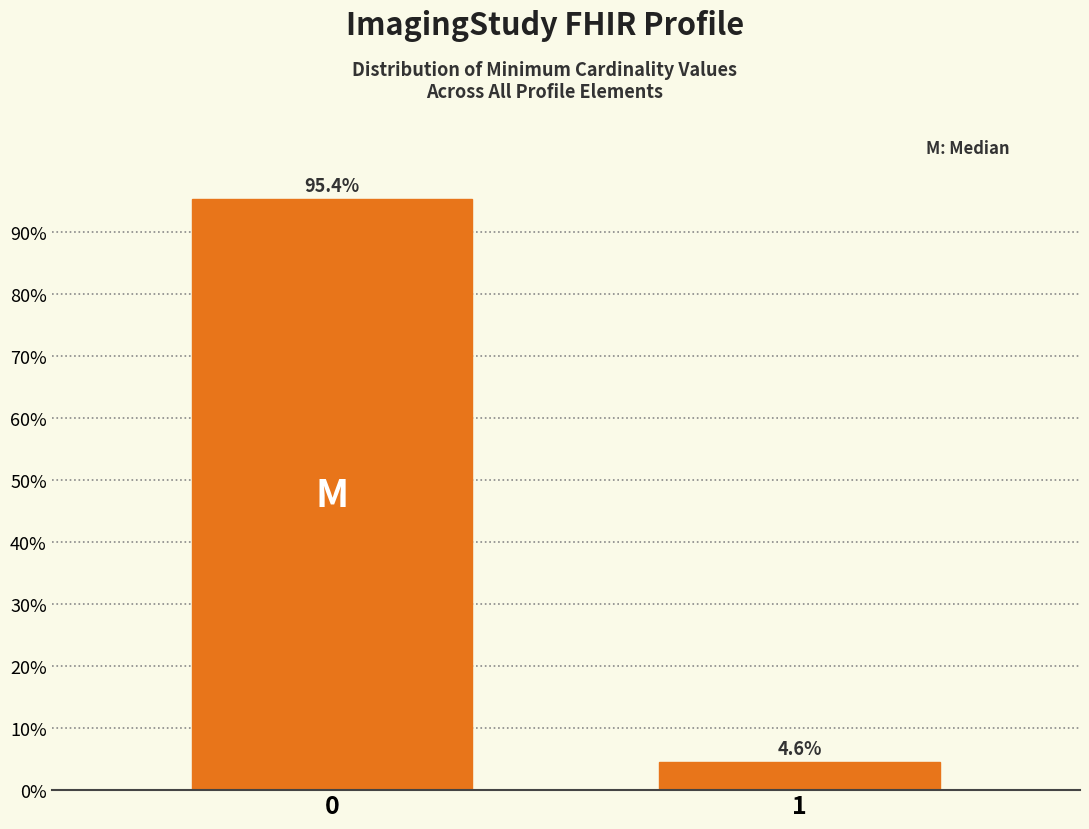

Reading left to right, extract all data points from this chart.

0=95.4	1=4.6